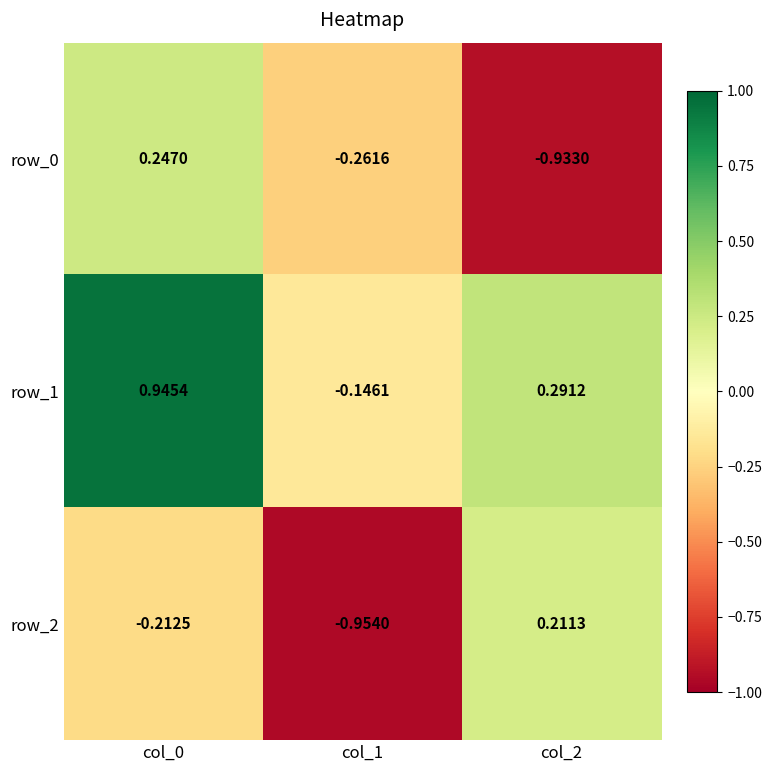

Is the value of row_1 at col_1 greater than the value of row_0 at col_0?

No